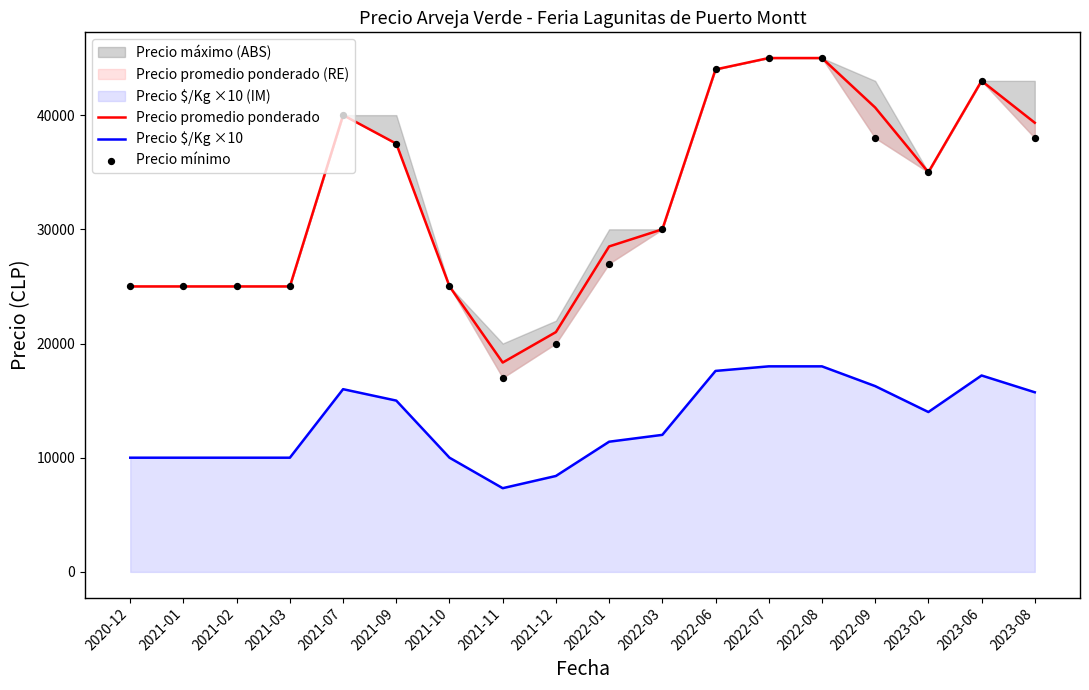

Which series reaches the maximum Y coordinate?

Precio promedio ponderado